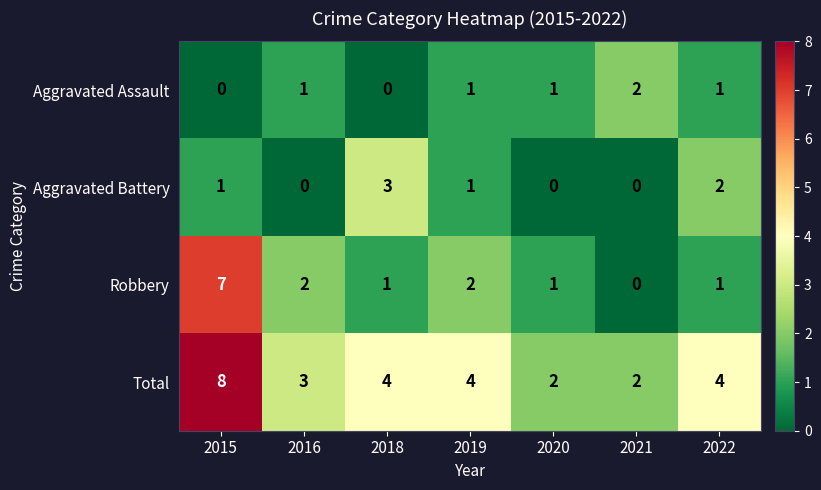

Reading left to right, list all the values displayed in this chart.

Aggravated Assault: 0	1	0	1	1	2	1
Aggravated Battery: 1	0	3	1	0	0	2
Robbery: 7	2	1	2	1	0	1
Total: 8	3	4	4	2	2	4